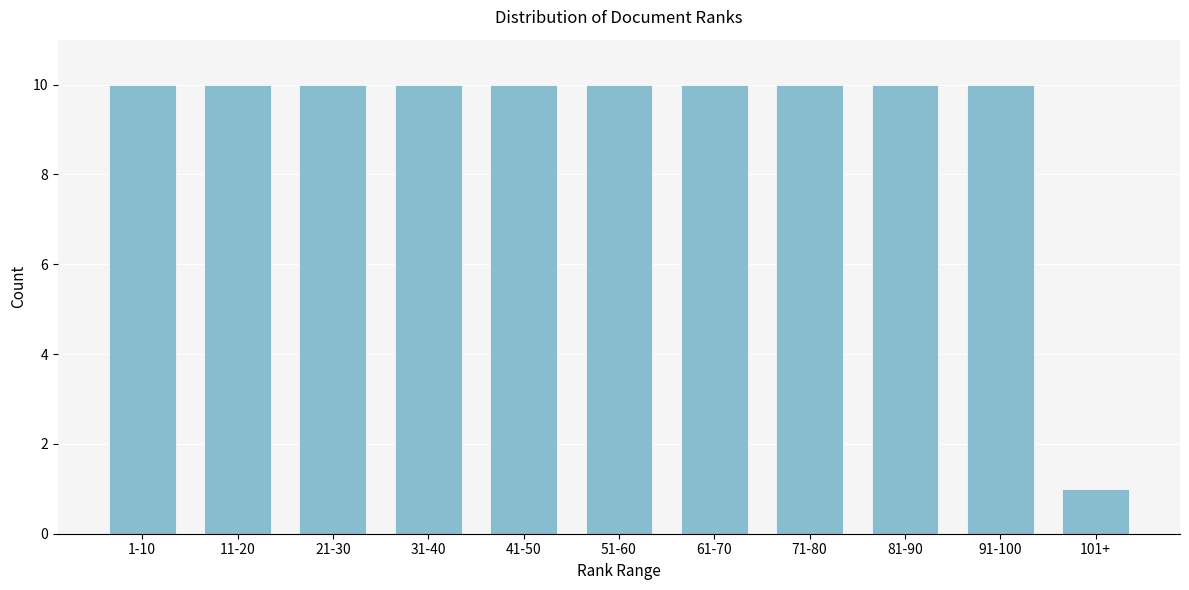

Reading left to right, transcribe all the data shown in this chart.

1-10=10	11-20=10	21-30=10	31-40=10	41-50=10	51-60=10	61-70=10	71-80=10	81-90=10	91-100=10	101+=1